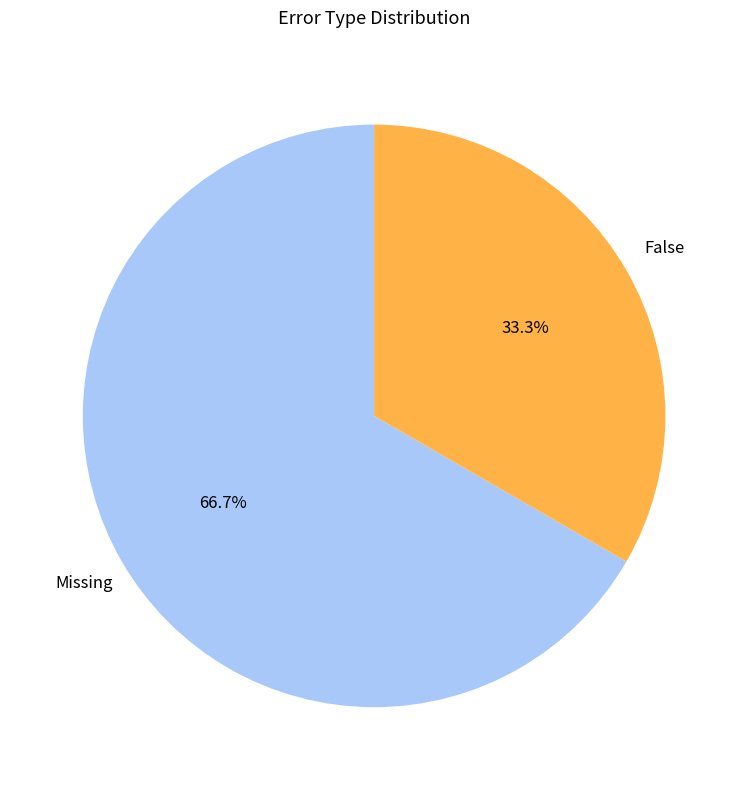

Which category accounts for the majority?

Missing